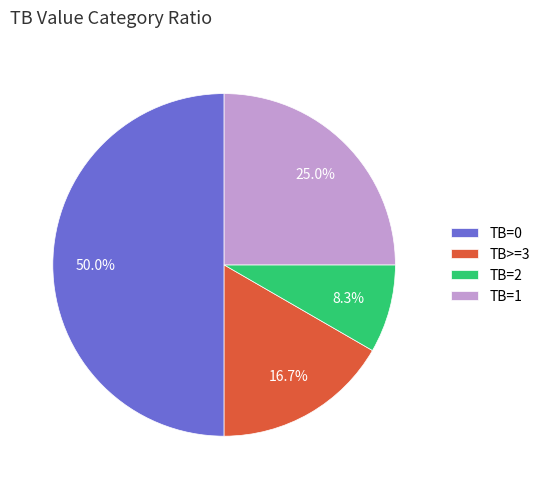

What portion of the pie excludes TB>=3?

83.3%